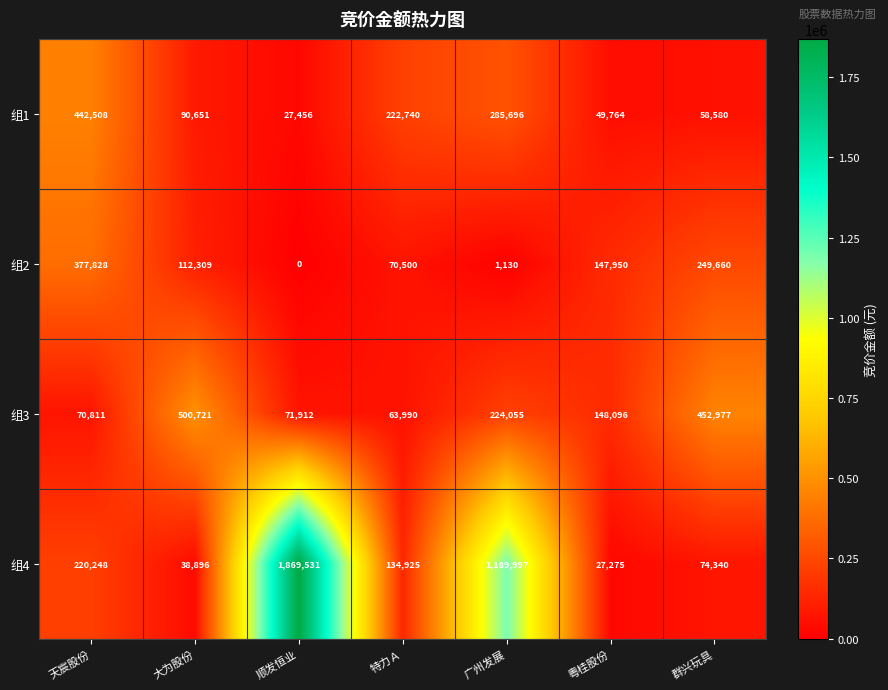

Rank the categories by 组4 value from highest to lowest.

顺发恒业, 广州发展, 天宸股份, 特力Ａ, 群兴玩具, 大为股份, 粤桂股份